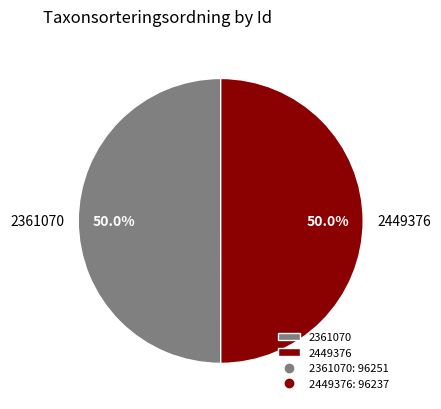

Approximately how many times larger is the value at 2361070 compared to 2449376?

1.0